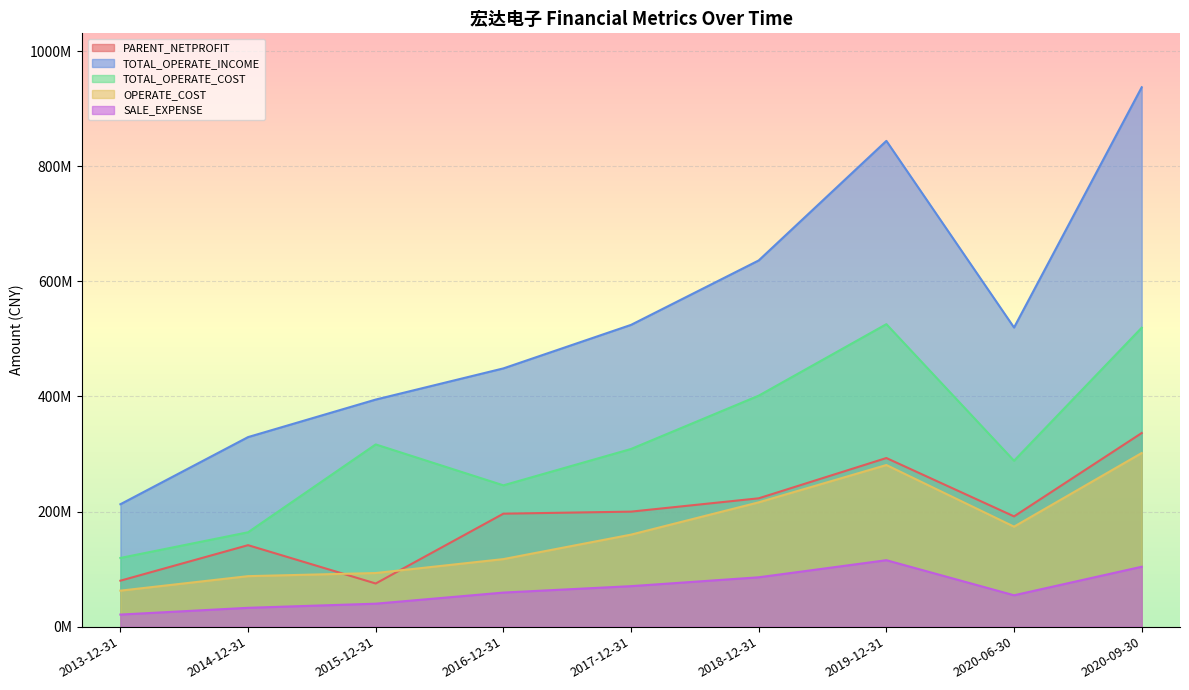

What is the total value across all series at 2016-12-31?

1067125555.0